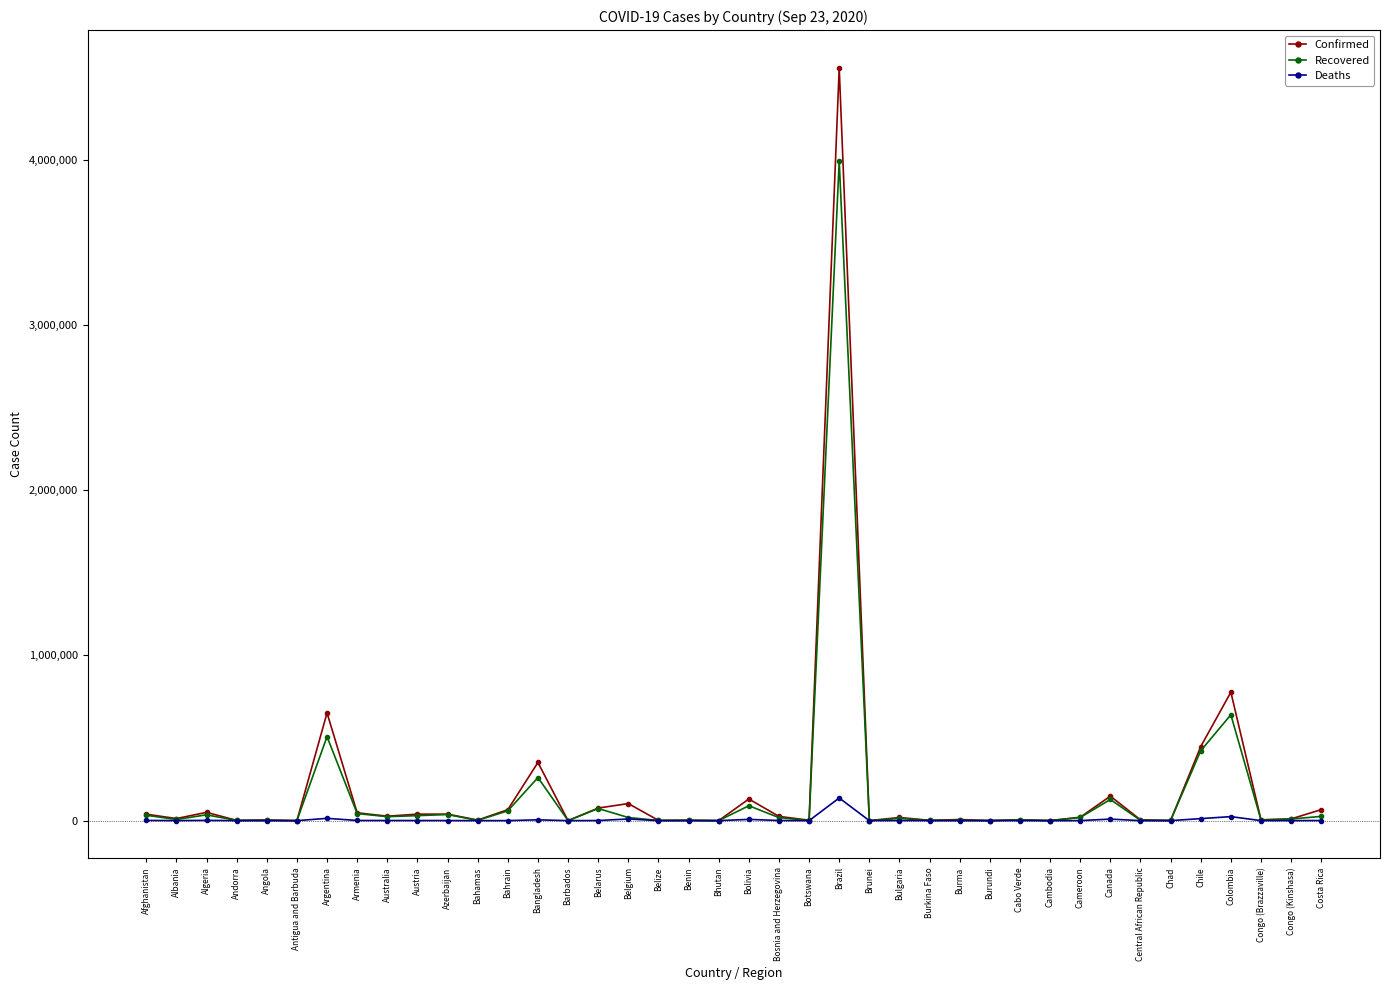

What is the highest value of the Confirmed series?

4558040